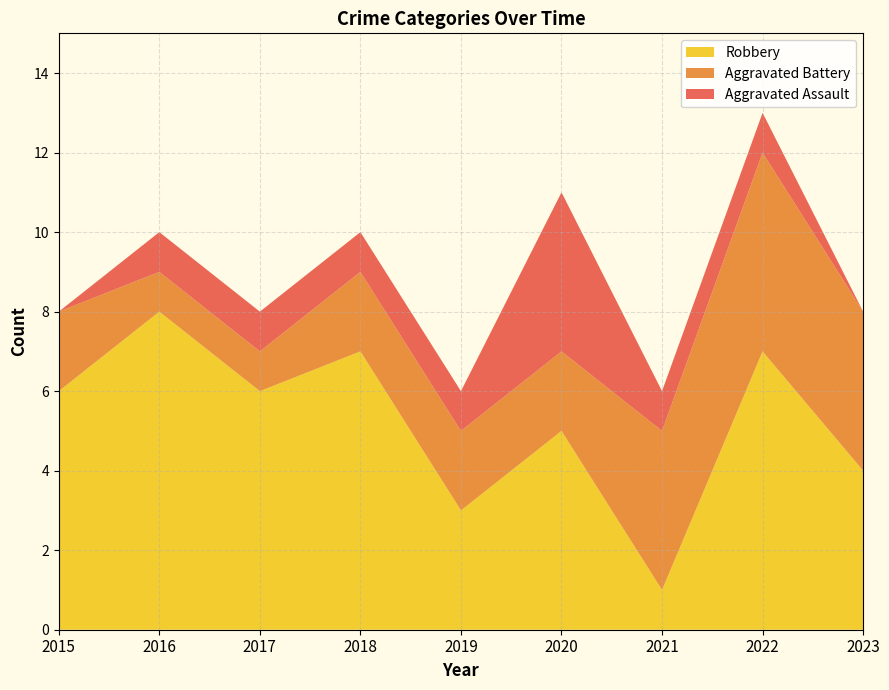

Reading right to left, what are all the values shown in this chart?

Aggravated Assault: 0	1	1	4	1	1	1	1	0
Aggravated Battery: 4	5	4	2	2	2	1	1	2
Robbery: 4	7	1	5	3	7	6	8	6